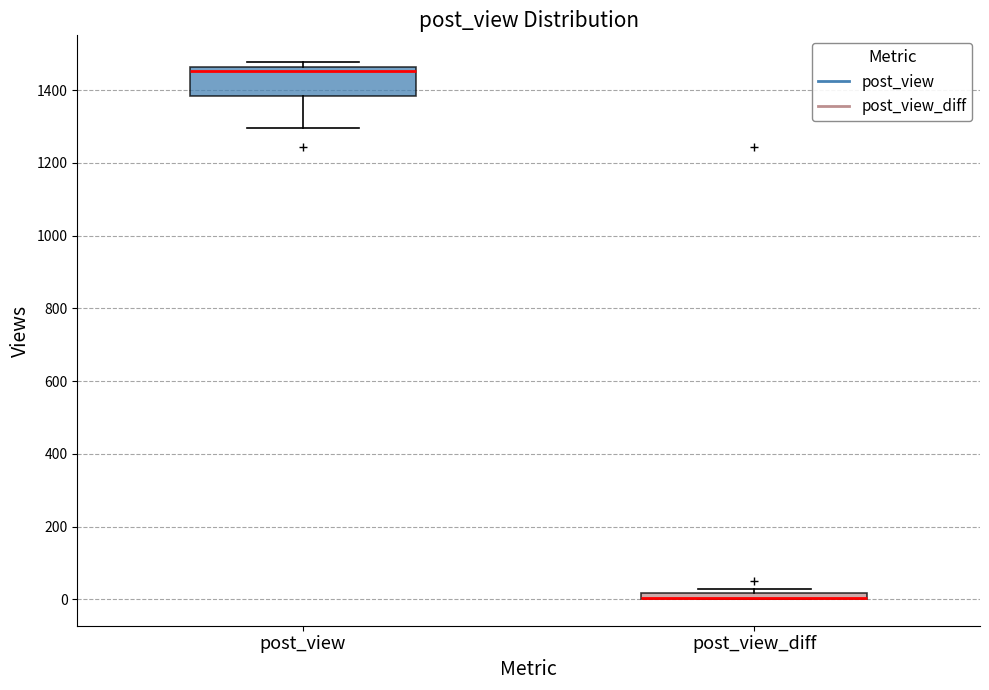

Where does the lower whisker of the box for post_view end on the y-axis? The values are not printed on the chart, so give them approximately, as read against the axis.

1300